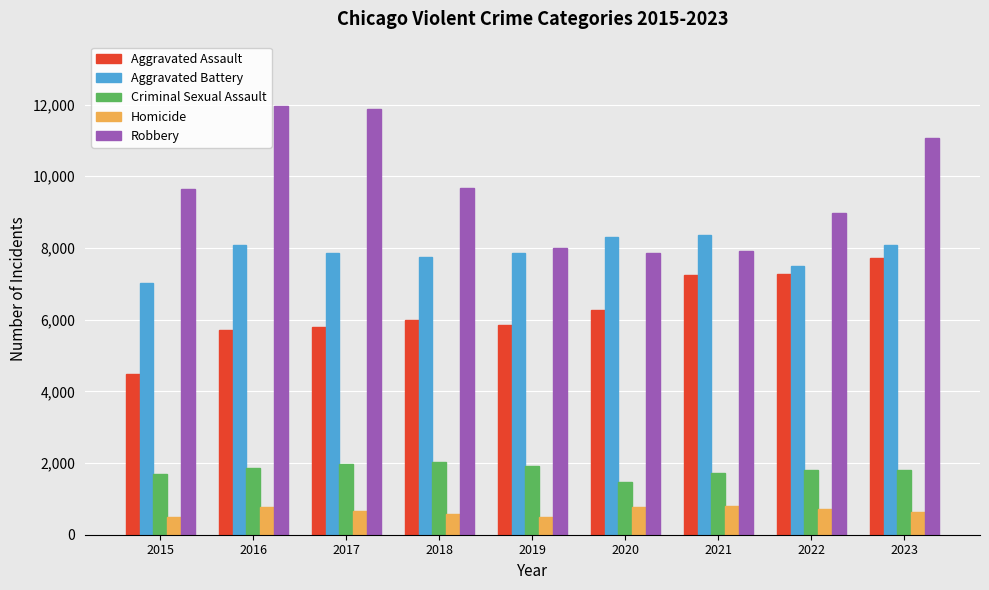

What is the value of the Criminal Sexual Assault bar at the 8th from the left?

1795